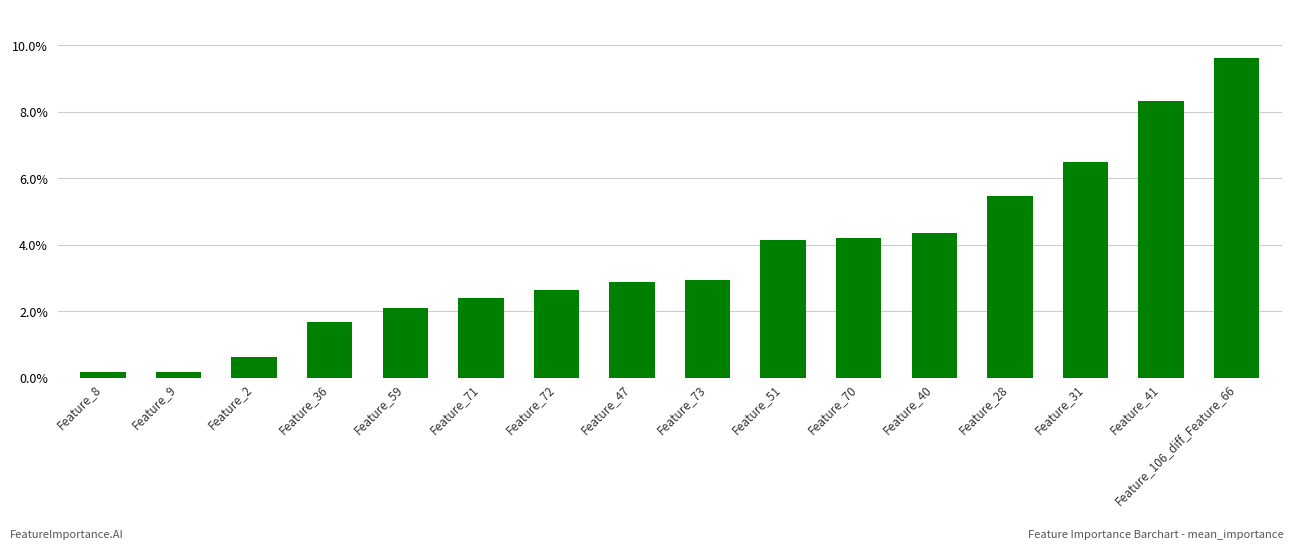

What is the greatest value displayed?

0.1